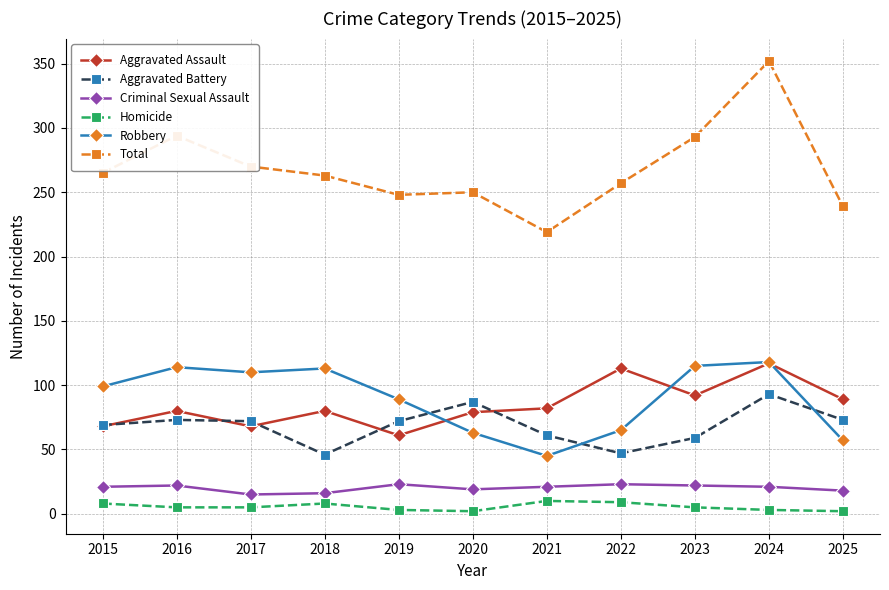

What is the value of the Total point at the 5th from the left?

248